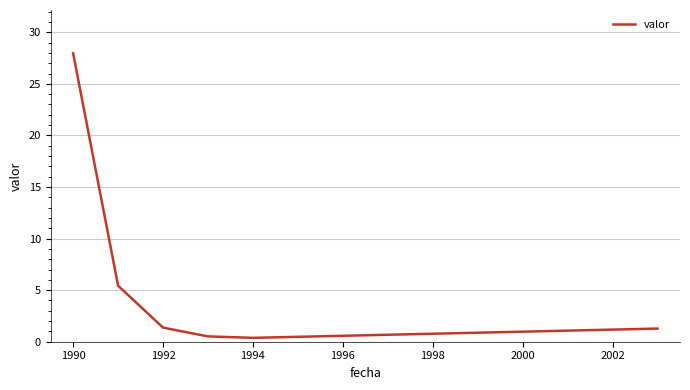

What is the greatest value displayed?

28.0